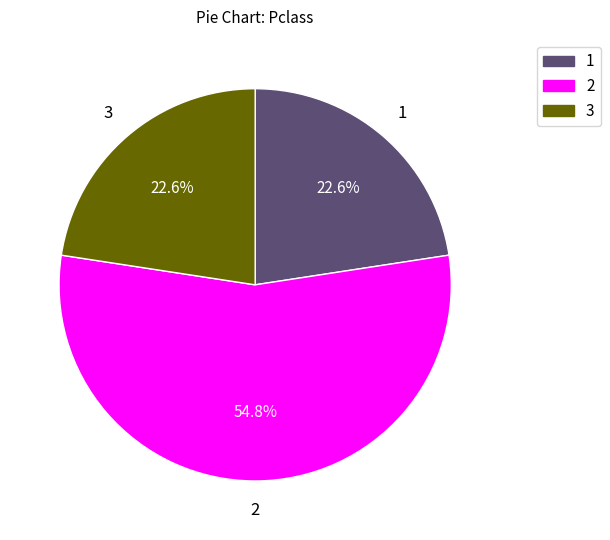

Count the number of slices in the pie.

3